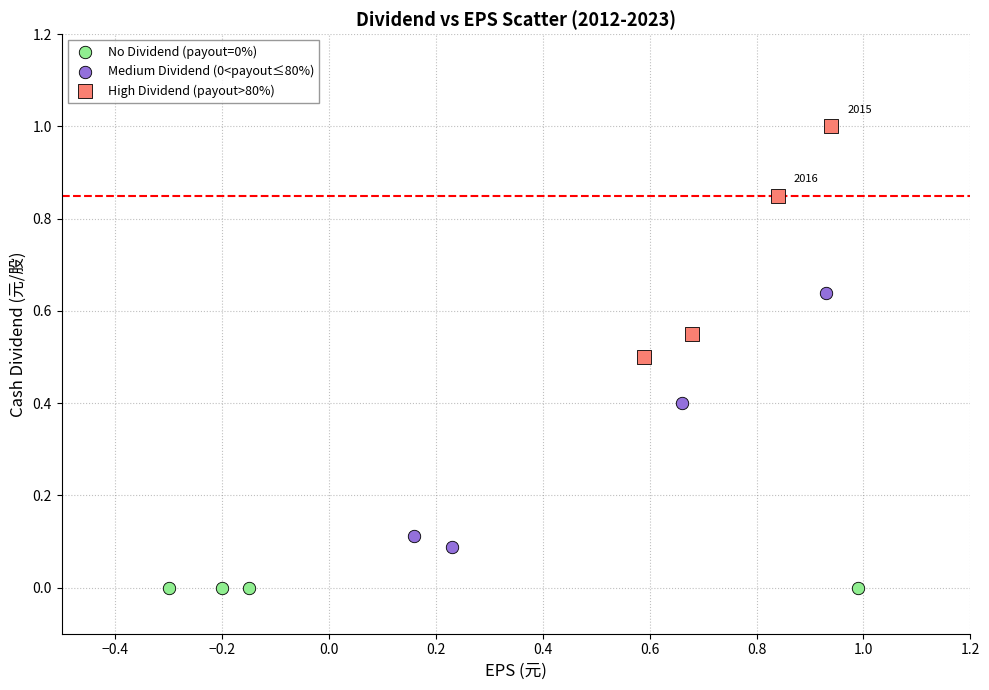

Which series reaches the minimum Y coordinate?

No Dividend (payout=0%)